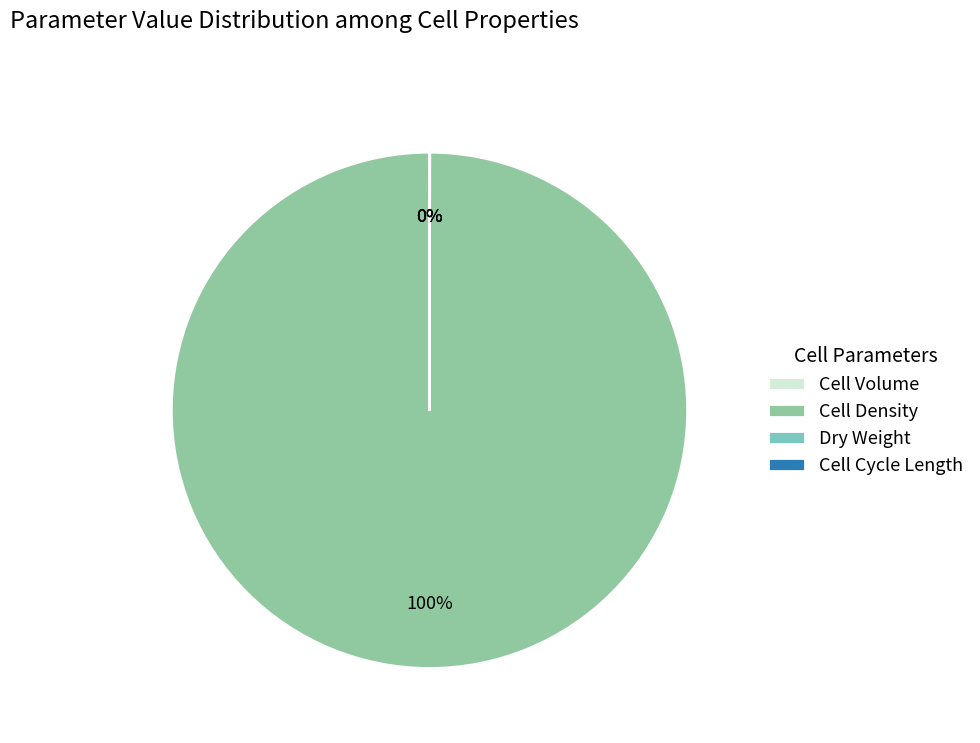

To the nearest percent, what is the difference between the cell_density and cell_cycle_length slice percentages?

100%